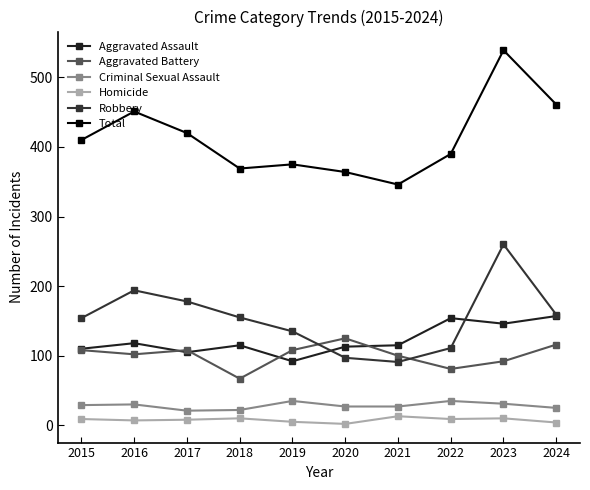

What is the total value across all series at 2024?

922